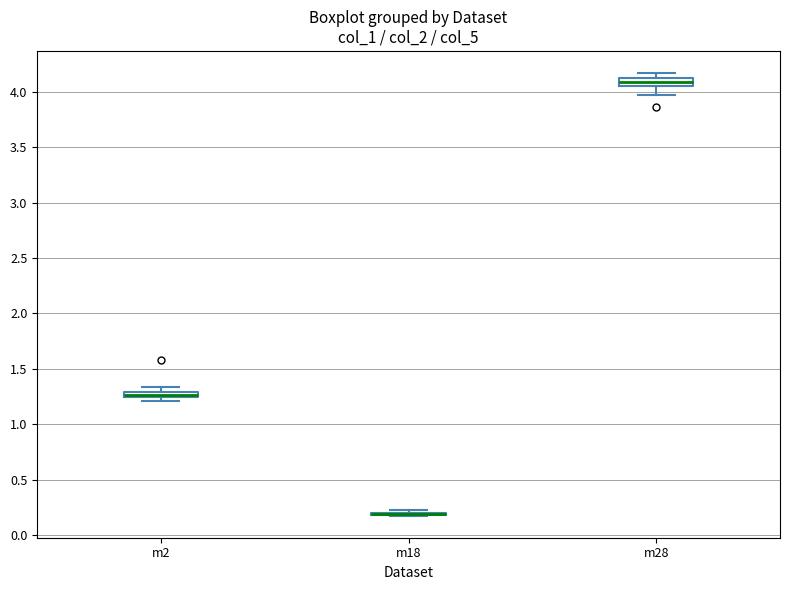

Where is the lower edge of the box for m2 on the y-axis? The values are not printed on the chart, so give them approximately, as read against the axis.

1.25